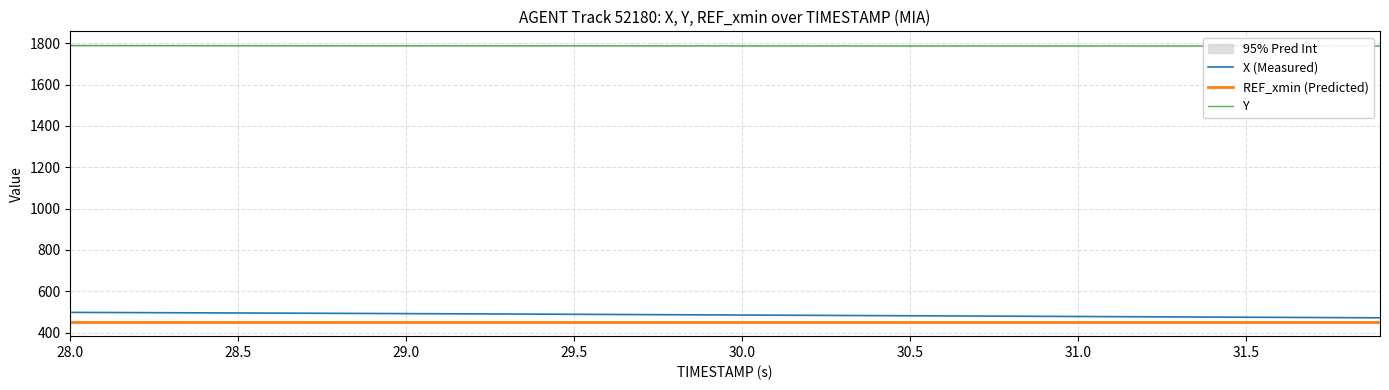

Rank the series by their maximum value, from highest to lowest.

Y, X (Measured), REF_xmin (Predicted)